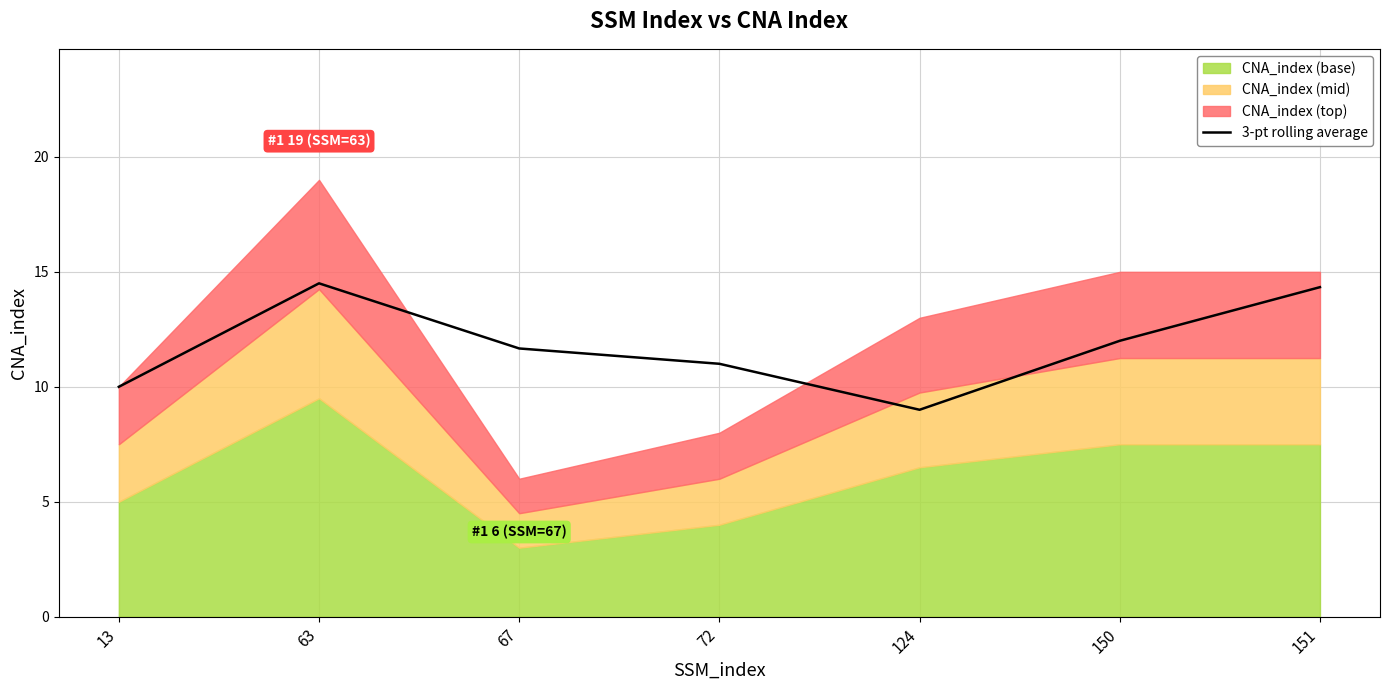

At which category does the data reach its first local valley?

124